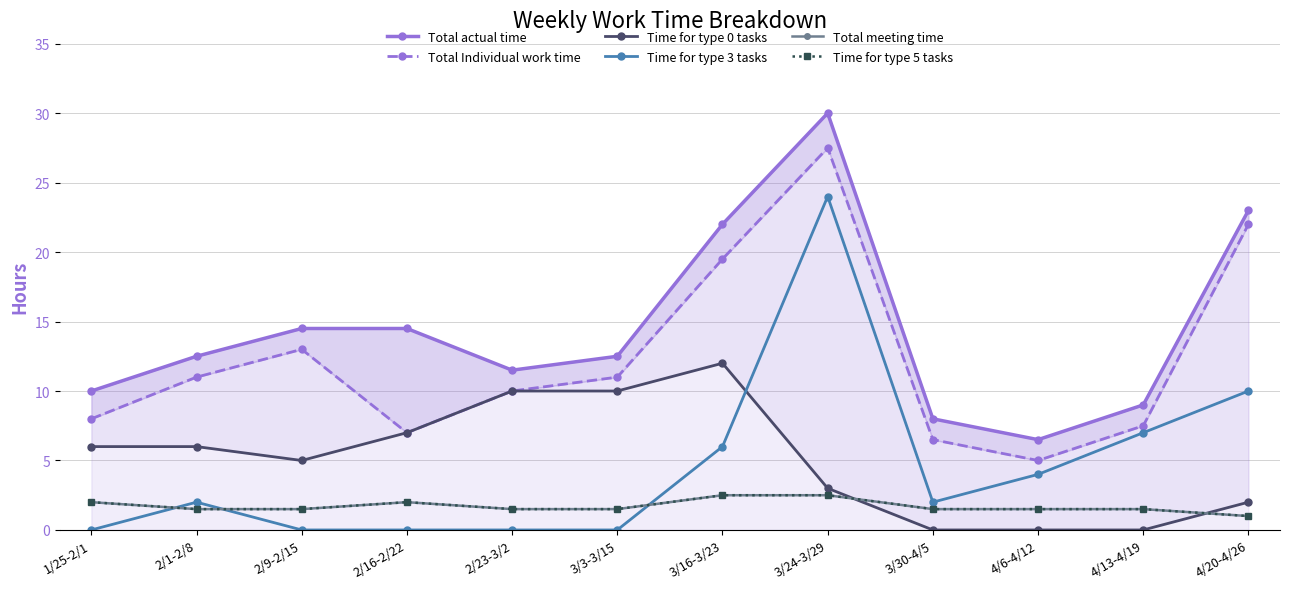

How many distinct data groups are displayed?

6